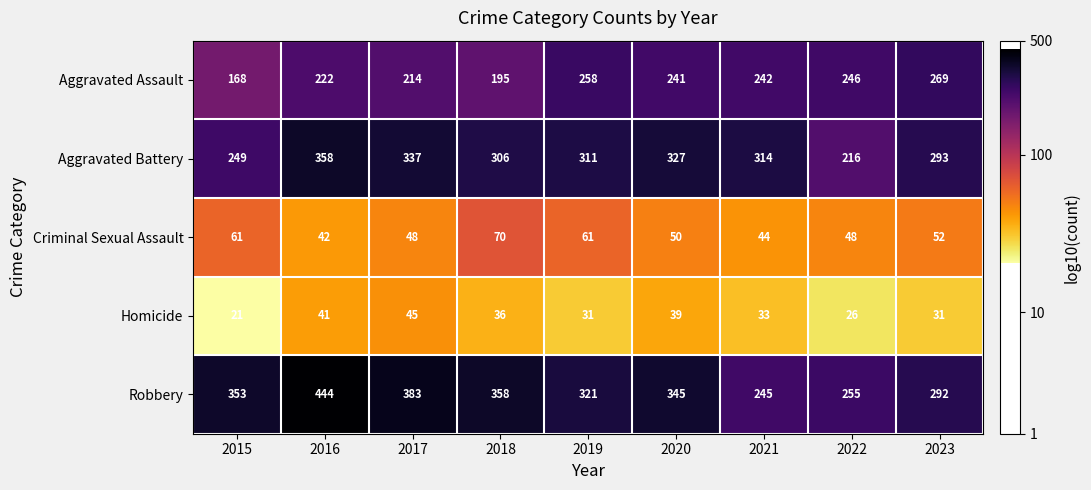

What is the average value of the Aggravated Assault series?

228